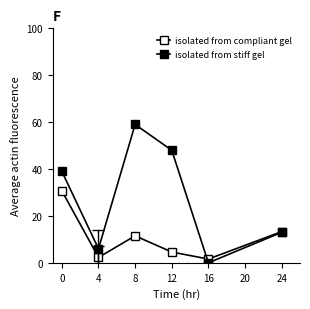

How many data points in isolated from compliant gel are less than 11?

3